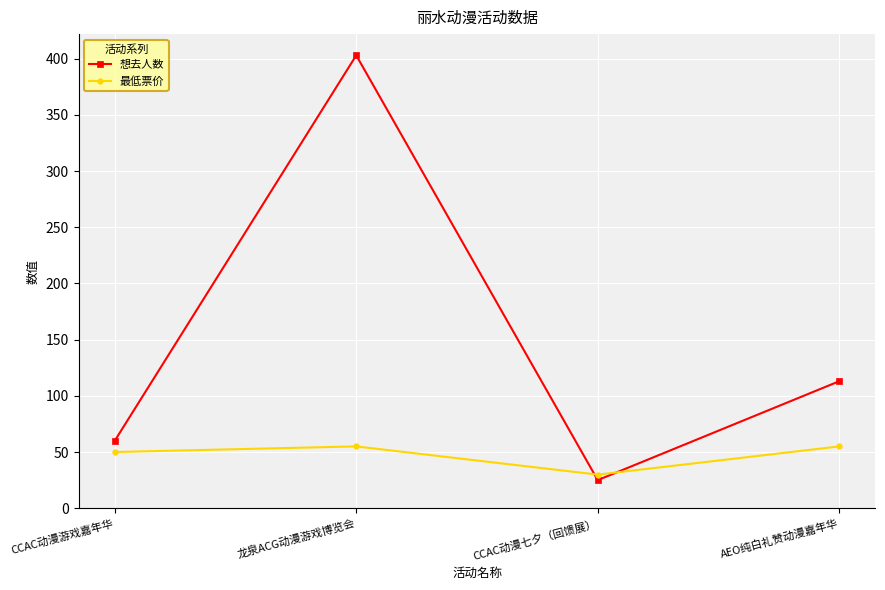

Is it true that 想去人数 equals 82.7 at CCAC动漫游戏嘉年华?

False